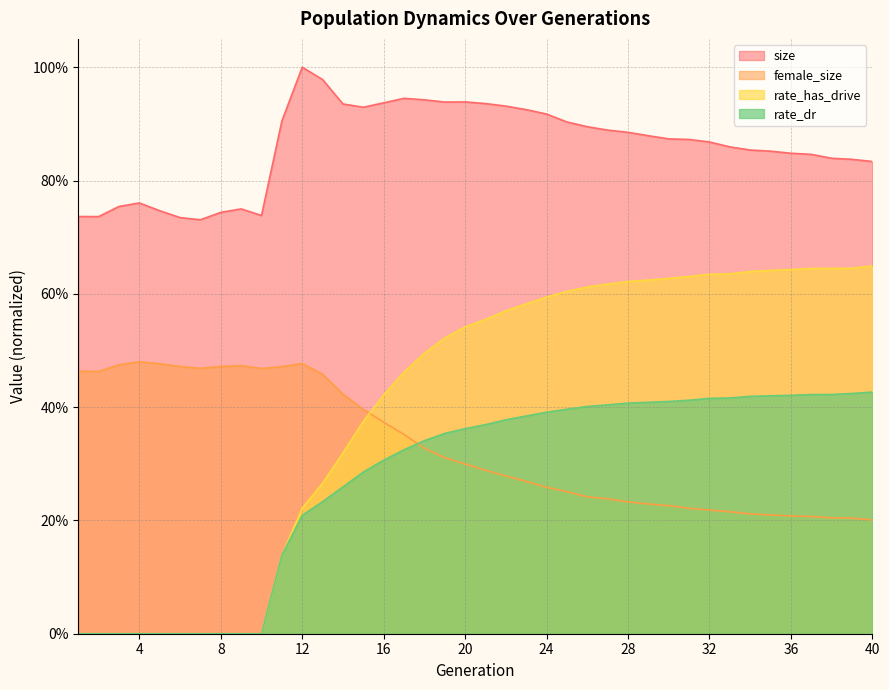

Reading right to left, what are all the values shown in this chart?

size: 0.8	0.8	0.8	0.8	0.8	0.9	0.9	0.9	0.9	0.9	0.9	0.9	0.9	0.9	0.9	0.9	0.9	0.9	0.9	0.9	0.9	0.9	0.9	0.9	0.9	0.9	0.9	1.0	1.0	0.9	0.7	0.7	0.7	0.7	0.7	0.7	0.8	0.8	0.7	0.7
female_size: 0.2	0.2	0.2	0.2	0.2	0.2	0.2	0.2	0.2	0.2	0.2	0.2	0.2	0.2	0.2	0.3	0.3	0.3	0.3	0.3	0.3	0.3	0.3	0.4	0.4	0.4	0.4	0.5	0.5	0.5	0.5	0.5	0.5	0.5	0.5	0.5	0.5	0.5	0.5	0.5
rate_dr: 0.4	0.4	0.4	0.4	0.4	0.4	0.4	0.4	0.4	0.4	0.4	0.4	0.4	0.4	0.4	0.4	0.4	0.4	0.4	0.4	0.4	0.4	0.3	0.3	0.3	0.3	0.3	0.2	0.2	0.1	0.0	0.0	0.0	0.0	0.0	0.0	0.0	0.0	0.0	0.0
rate_has_drive: 0.6	0.6	0.6	0.6	0.6	0.6	0.6	0.6	0.6	0.6	0.6	0.6	0.6	0.6	0.6	0.6	0.6	0.6	0.6	0.6	0.5	0.5	0.5	0.5	0.4	0.4	0.3	0.3	0.2	0.1	0.0	0.0	0.0	0.0	0.0	0.0	0.0	0.0	0.0	0.0